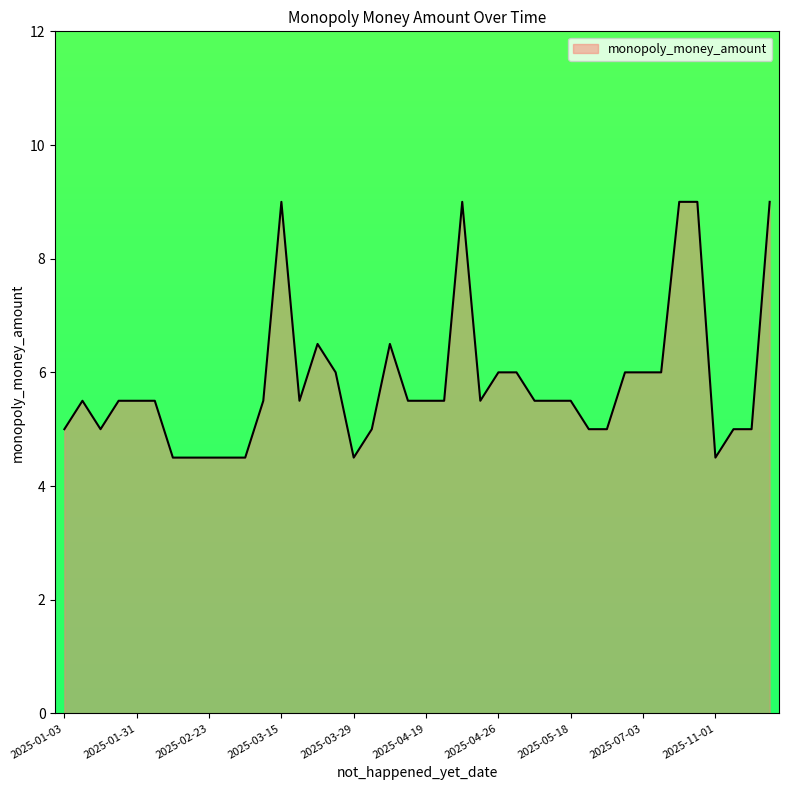

What is the difference between the maximum and minimum values?

4.5